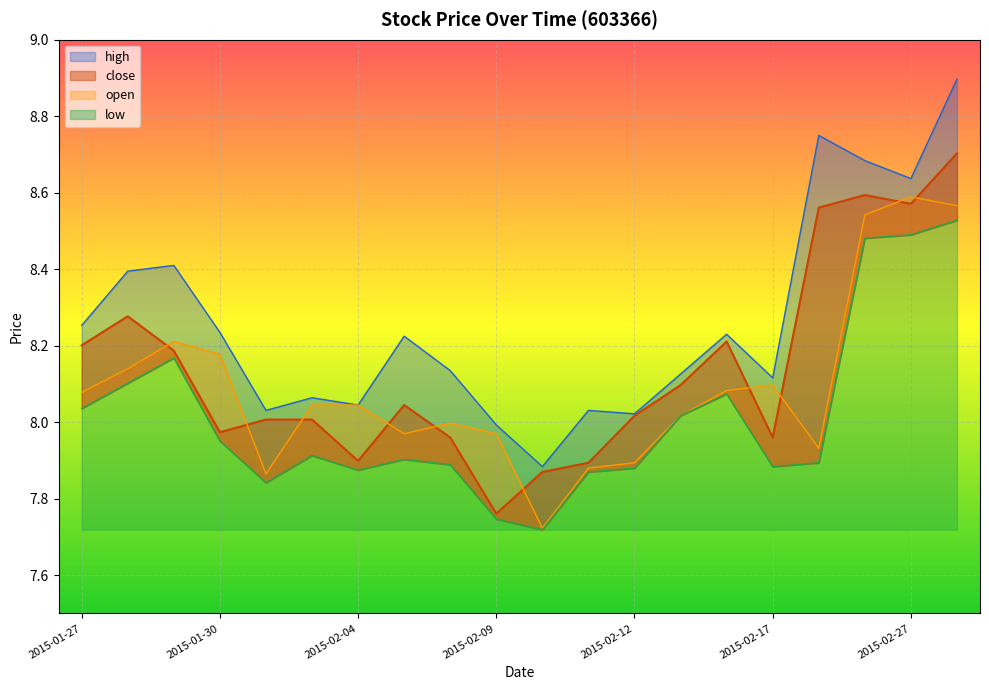

How many lines are shown in the chart?

4